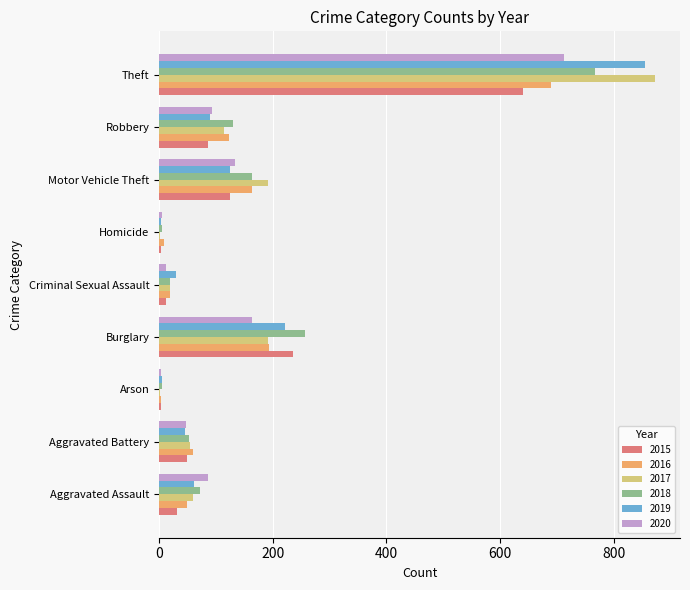

Between Aggravated Assault and Motor Vehicle Theft, which series saw the biggest shift?

2017